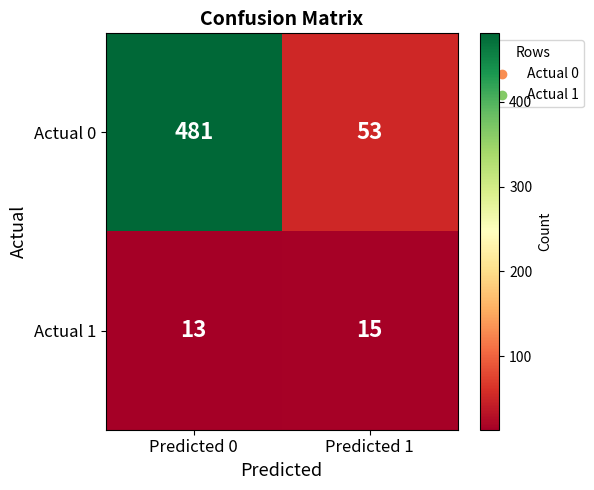

Which series changed the most between Predicted 0 and Predicted 1?

Actual 0